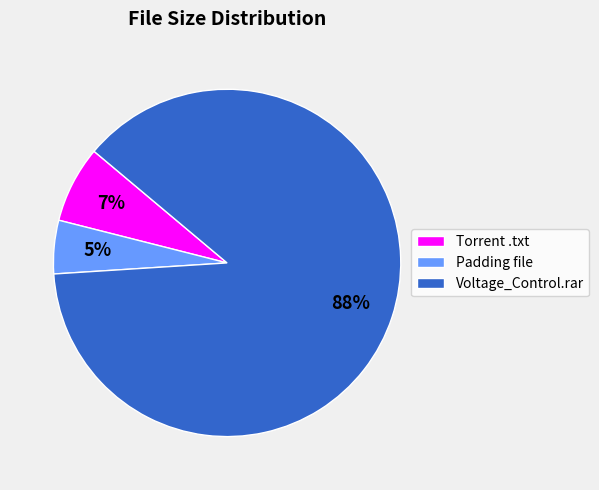

True or false: Padding file accounts for 5% of the total.

True